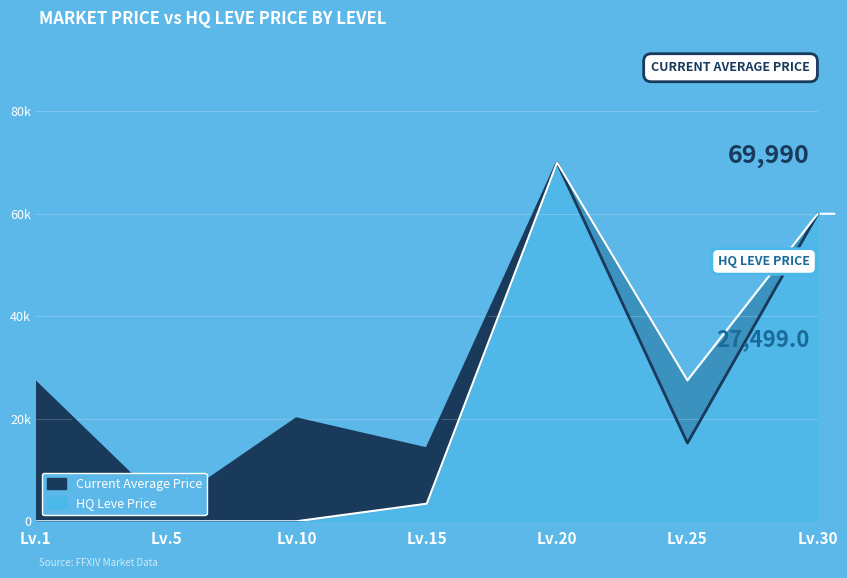

What value does the currentAveragePrice series have at Lv.25?

15260.0